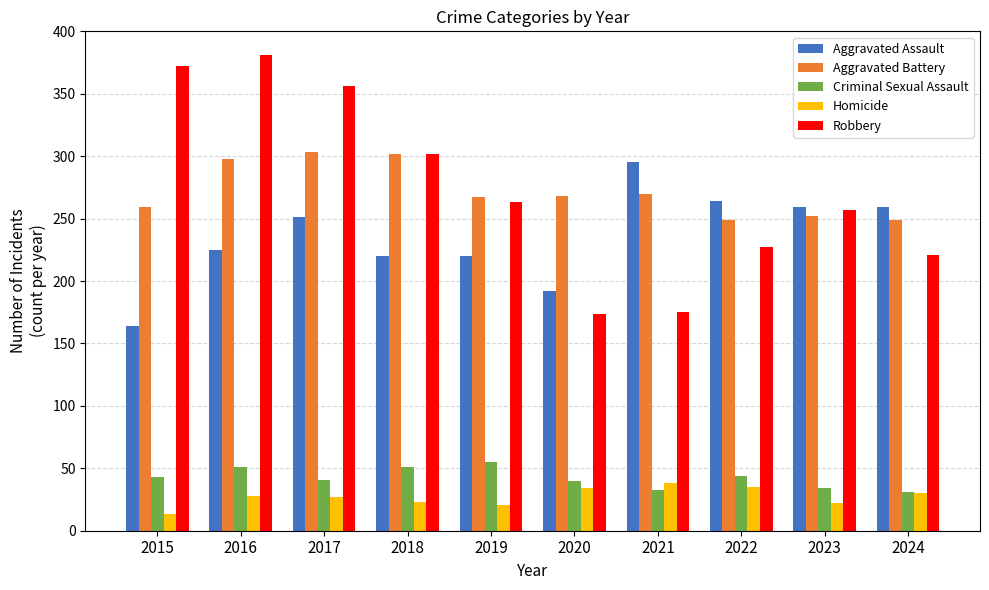

At which label is Aggravated Battery closest to 276?

2021